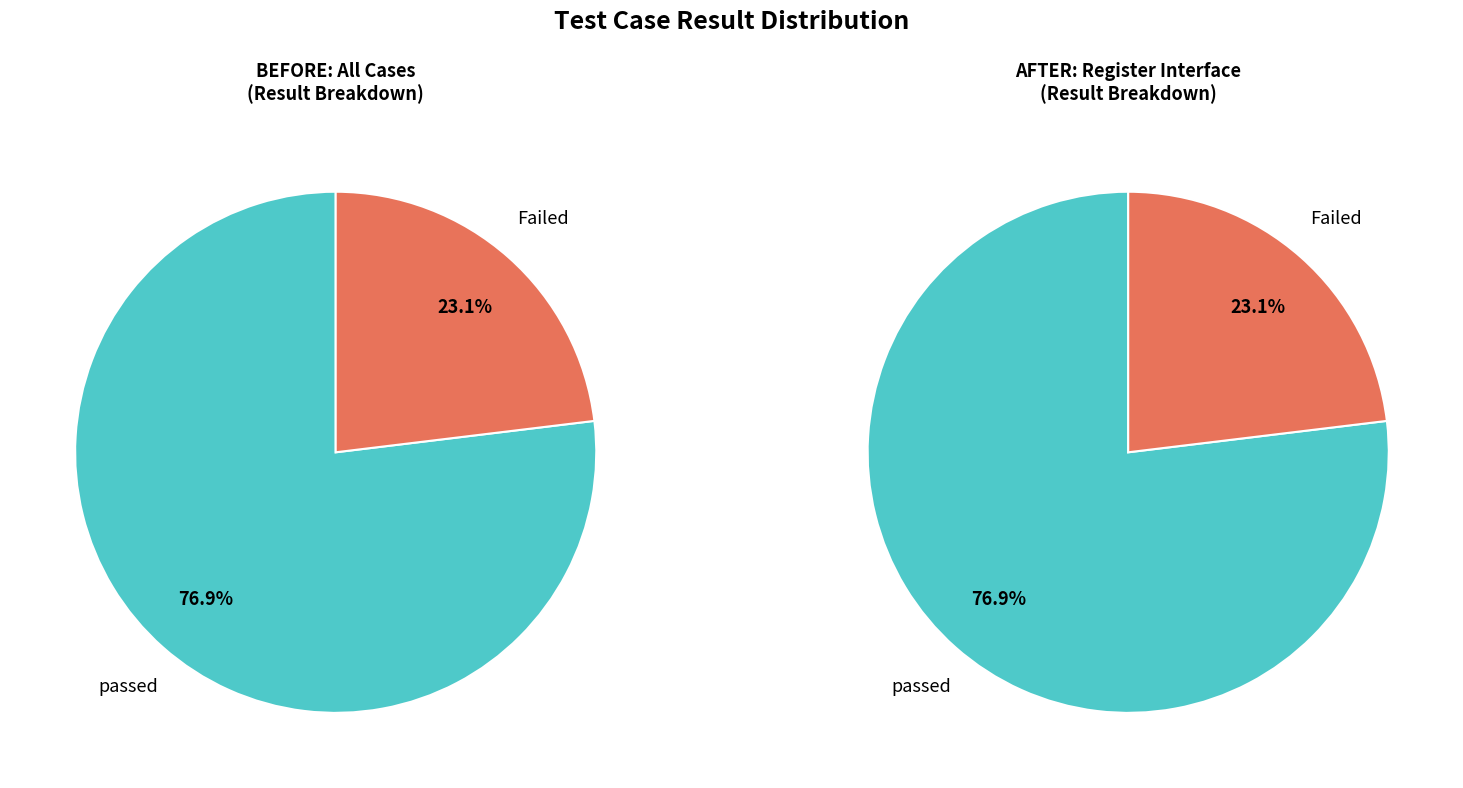

The passed slice represents 69% of the pie. True or false?

False